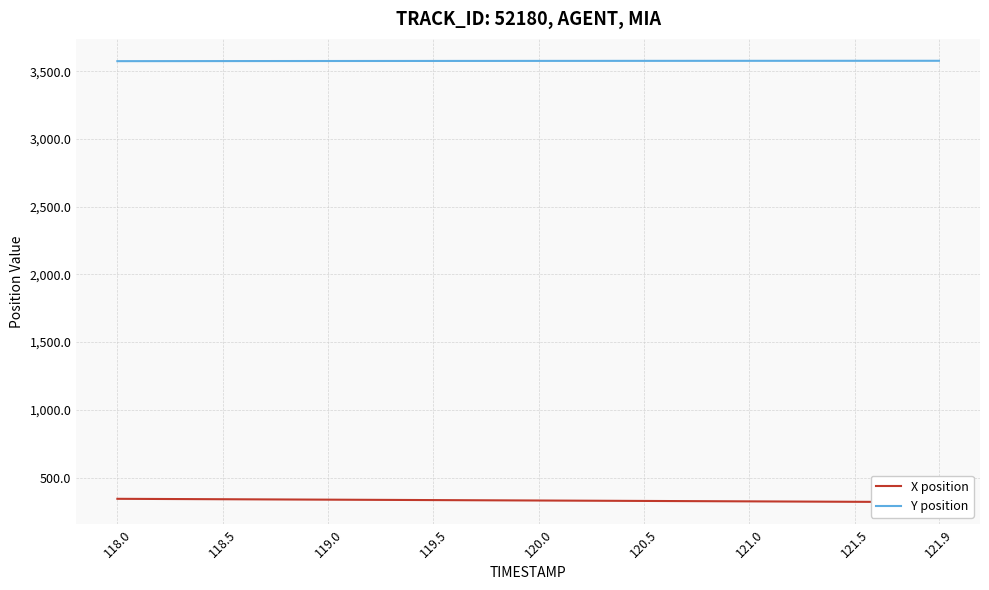

List the series in order of their peak value, lowest first.

X position, Y position